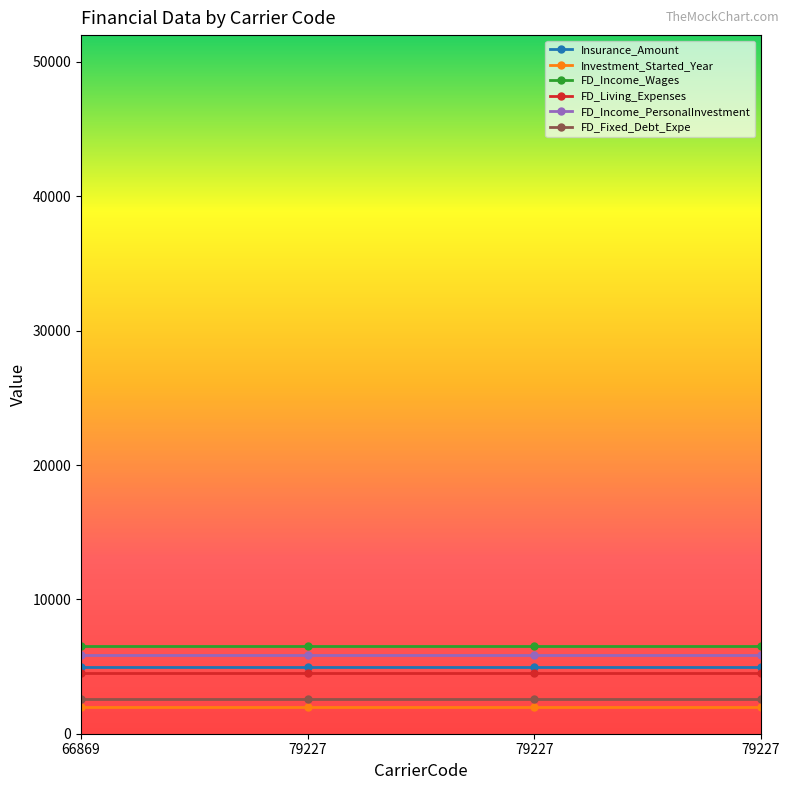

Read the FD_Income_Wages value at 66869.

6546